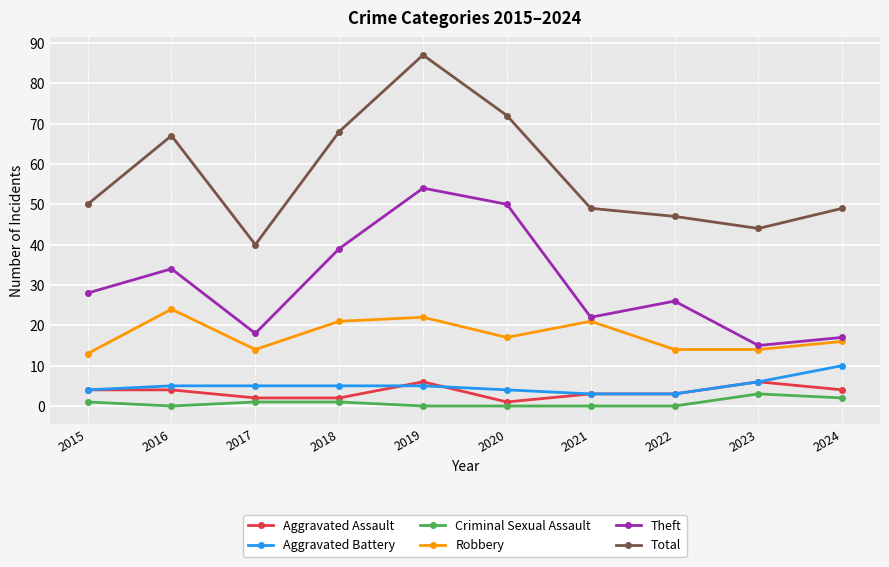

Reading left to right, what are all the values shown in this chart?

Aggravated Assault: 4	4	2	2	6	1	3	3	6	4
Aggravated Battery: 4	5	5	5	5	4	3	3	6	10
Criminal Sexual Assault: 1	0	1	1	0	0	0	0	3	2
Robbery: 13	24	14	21	22	17	21	14	14	16
Theft: 28	34	18	39	54	50	22	26	15	17
Total: 50	67	40	68	87	72	49	47	44	49